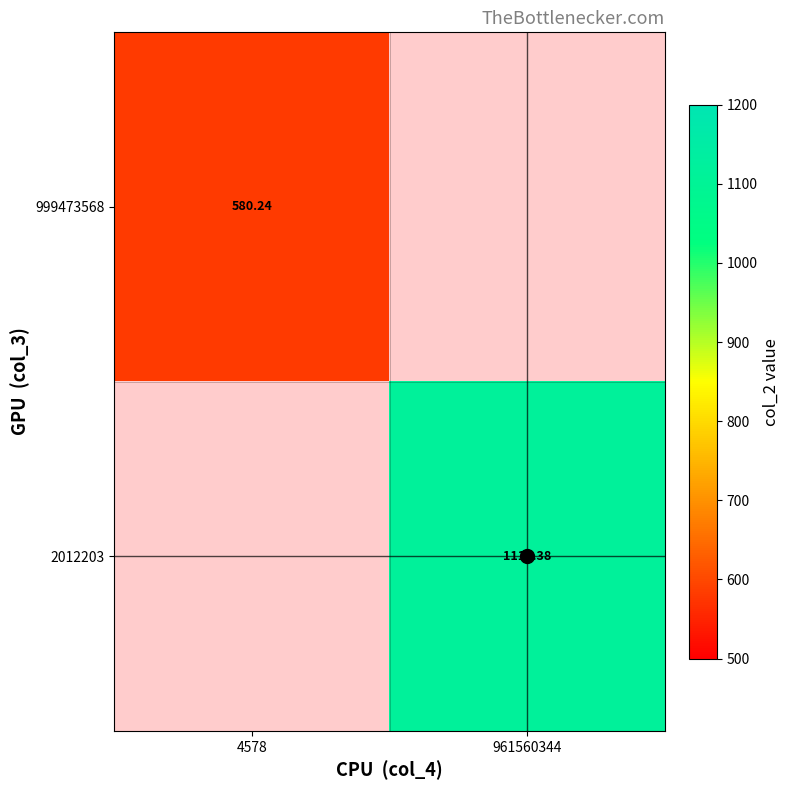

What is the minimum value shown in the chart?

580.2